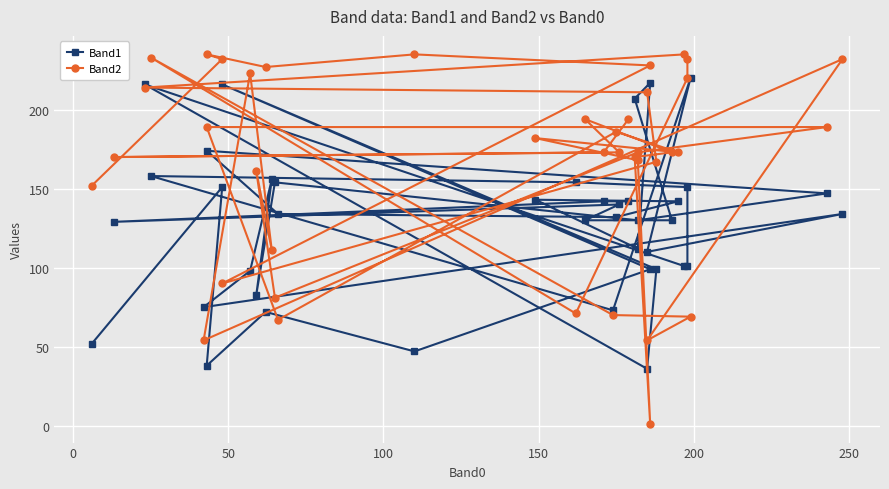

Reading left to right, transcribe all the data shown in this chart.

Band1: 142	142	129	140	130	130	207	217	112	143	142	132	134	174	147	130	154	83	156	98	75	134	110	220	73	158	154	151	101	101	216	36	99	216	99	47	72	38	151	52
Band2: 194	173	170	173	194	173	170	1	168	182	173	186	67	189	189	173	81	161	111	223	54	232	54	69	70	233	71	220	232	235	214	211	167	90	228	235	227	235	232	152